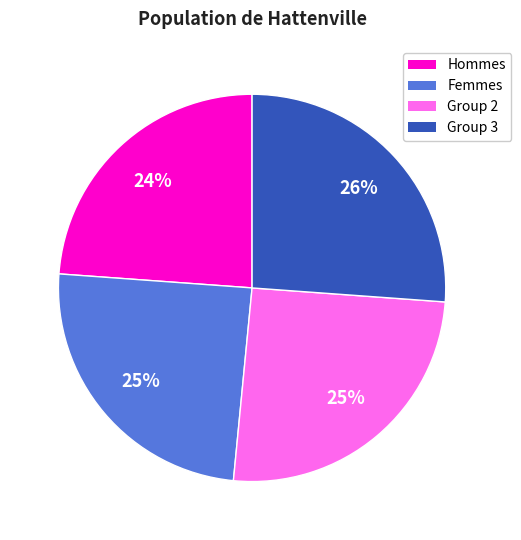

To the nearest percent, what is the average slice percentage?

25%